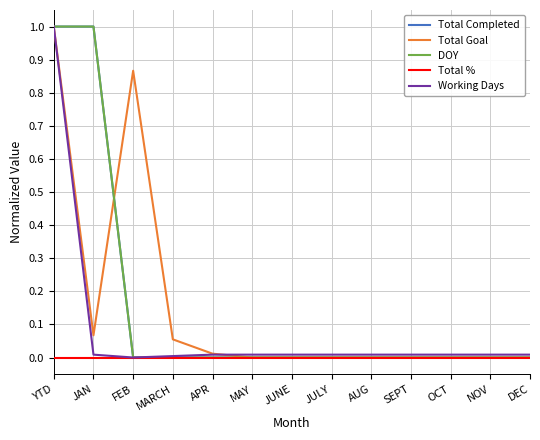

Between MAY and DEC, which is larger?

MAY